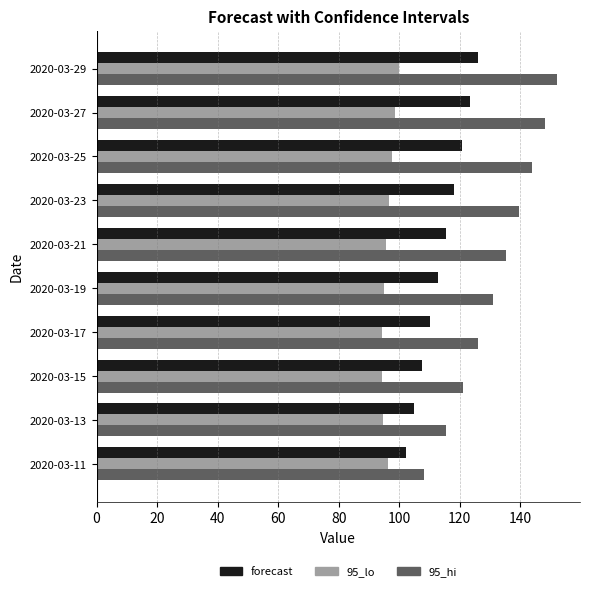

List the series in order of their peak value, highest first.

95_hi, forecast, 95_lo